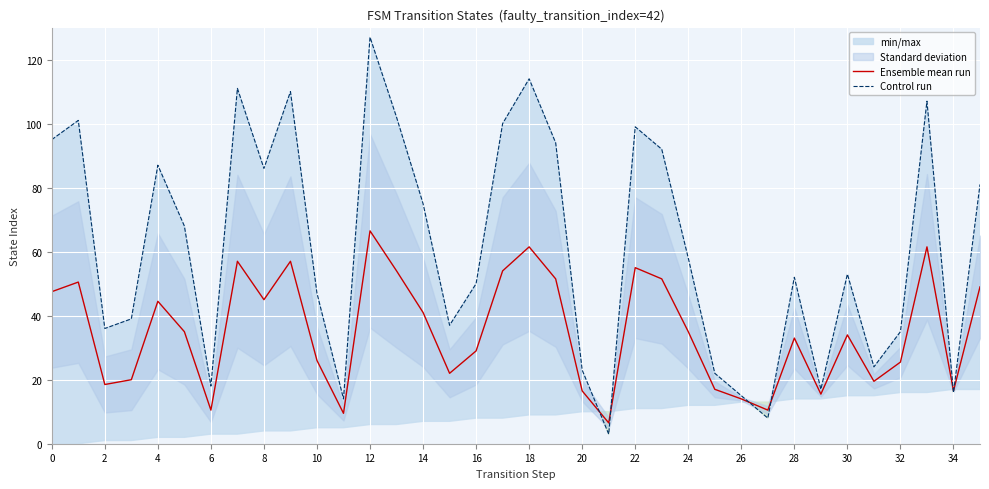

What value does the Control run series have at 8?

86.0